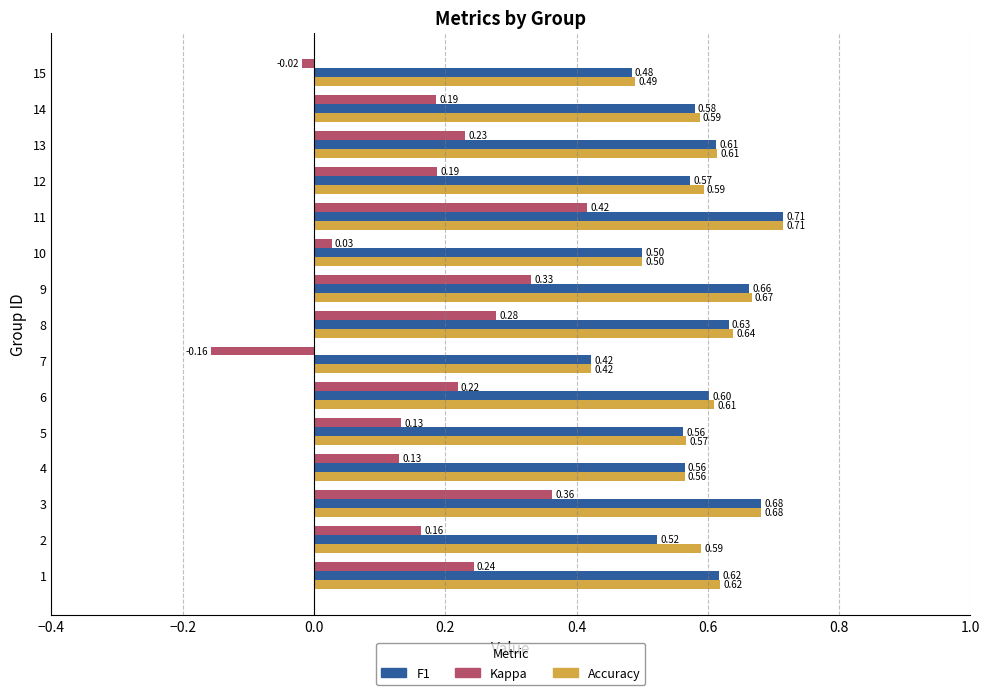

At which category is the sum across all series the highest?

11